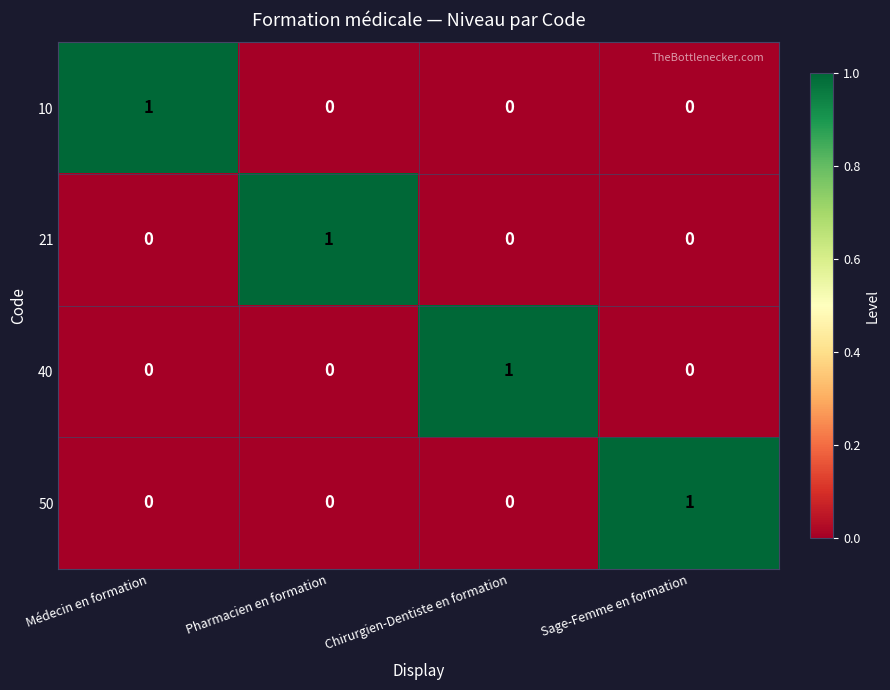

At how many categories does at least one series exceed 0?

4